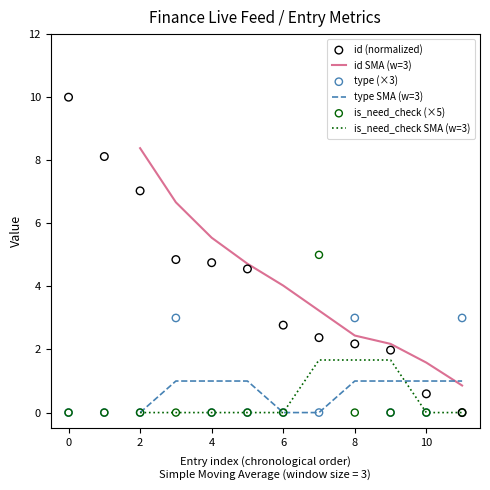

Which series reaches the minimum Y coordinate?

id